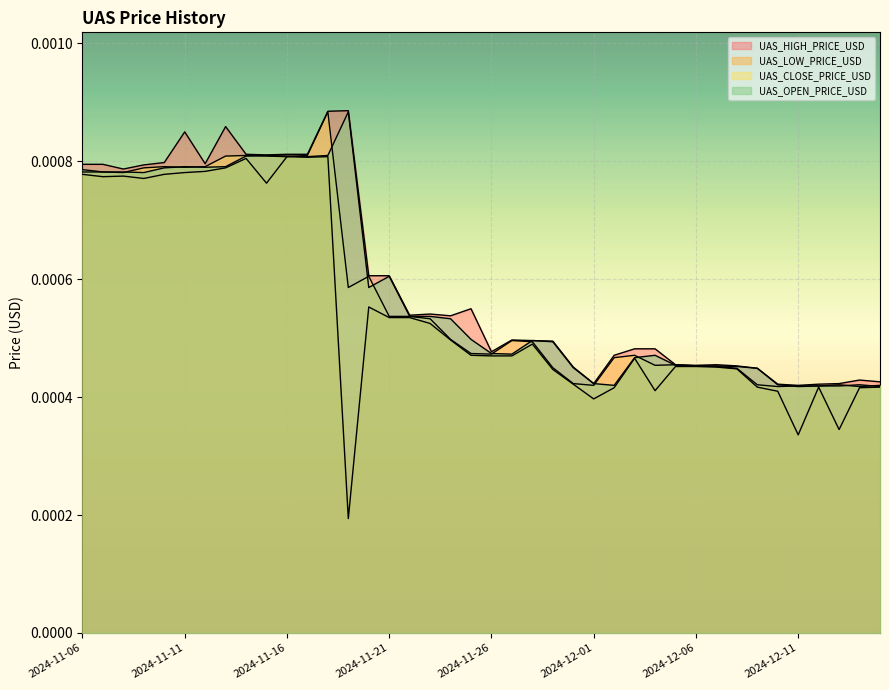

What is the label of the 25th point from the left?

2024-11-30